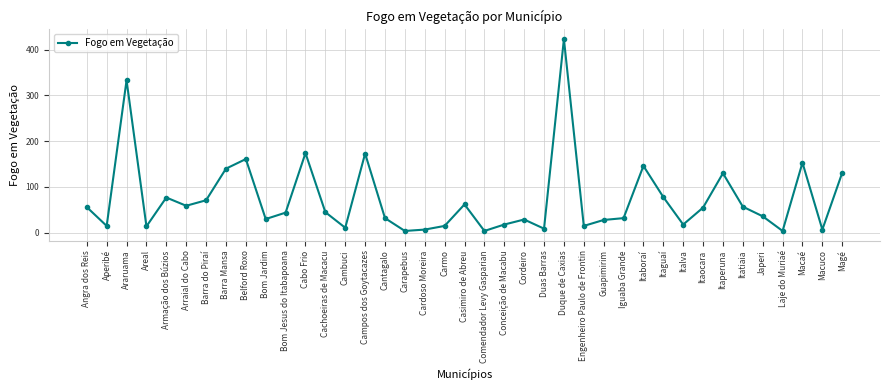

How many categories are shown in the chart?

39